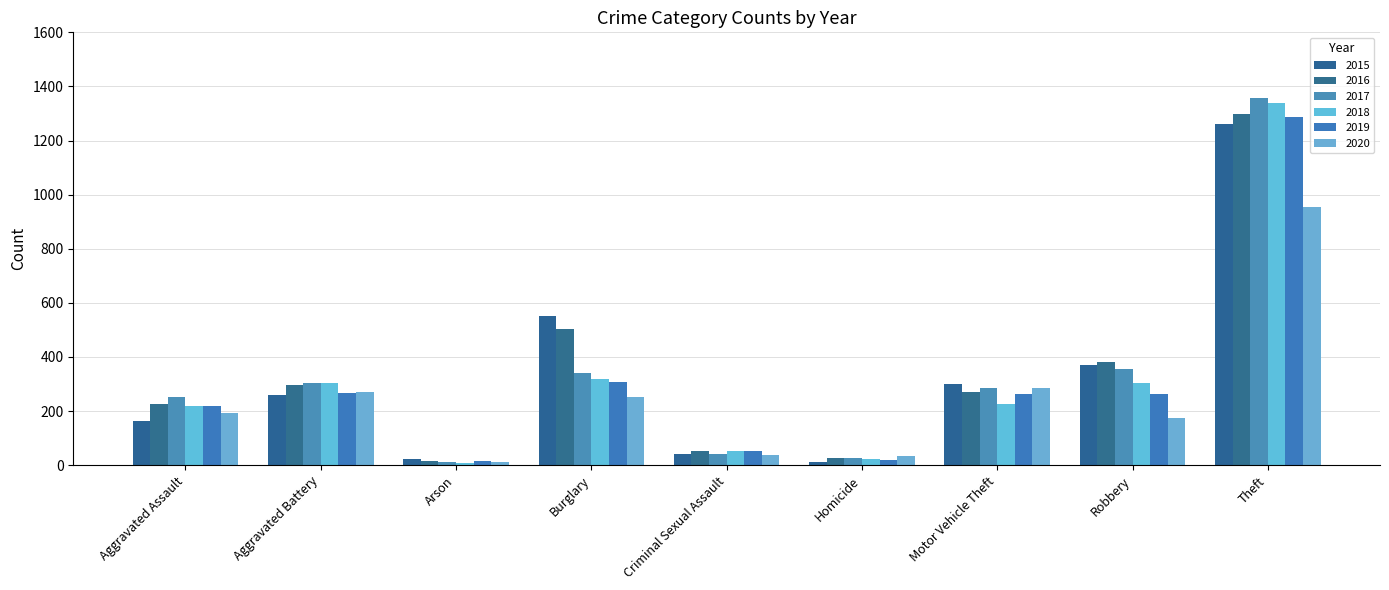

Does the chart contain any negative values?

No